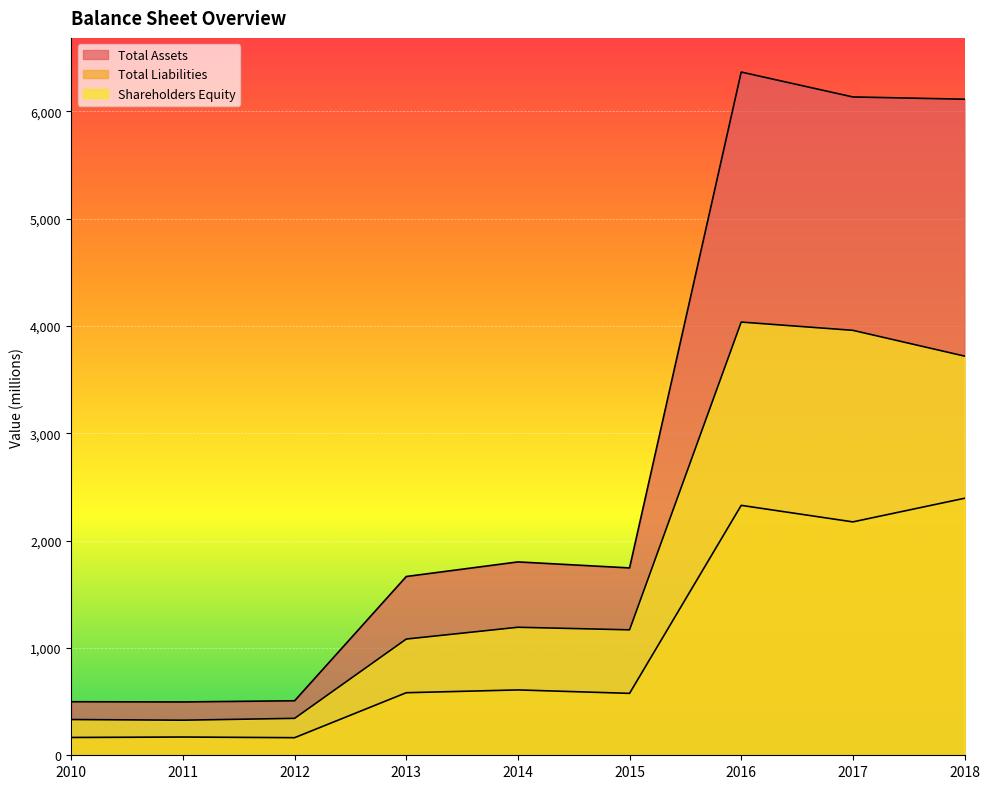

What is the highest value of the Shareholders Equity series?

4037